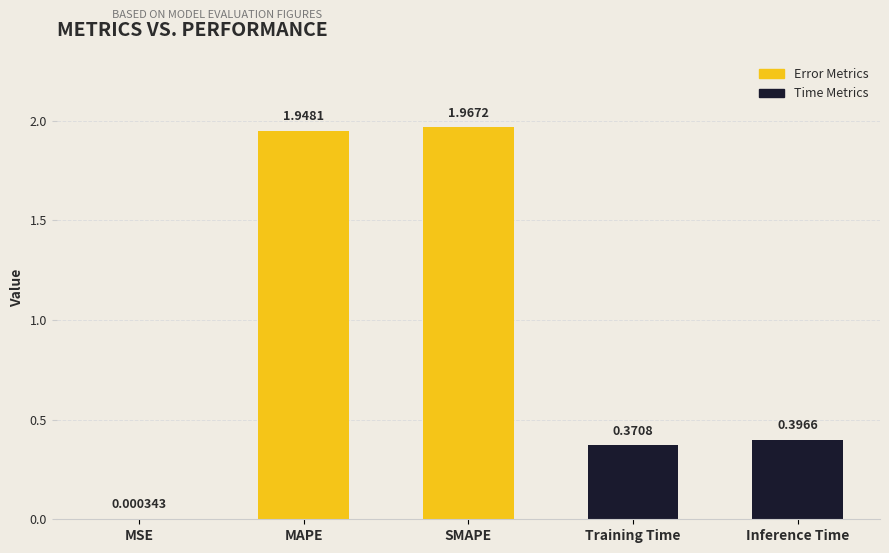

At which label is the value closest to 0?

MSE